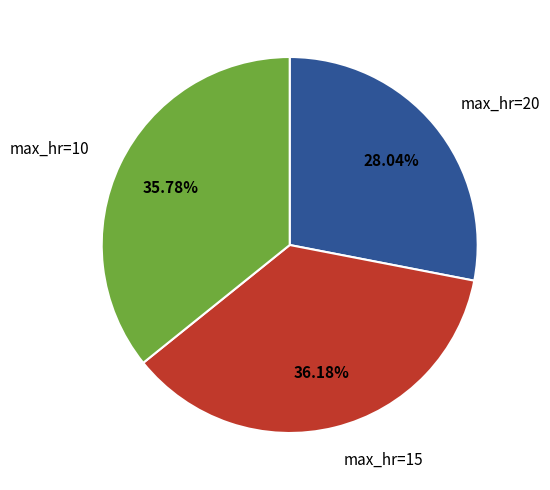

What is the smallest slice in the pie chart?

max_hr=20